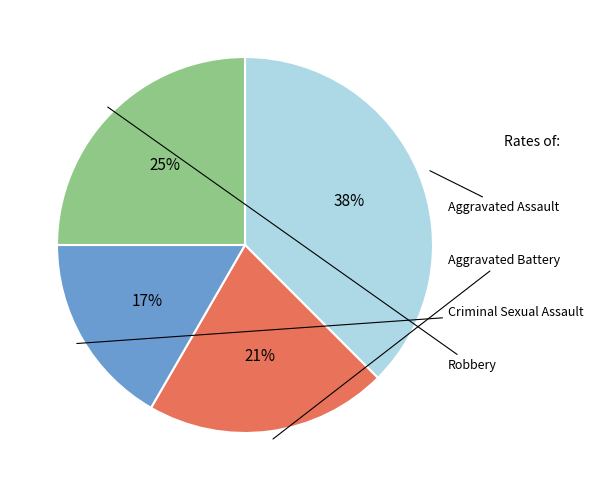

Does any single category account for the majority?

No